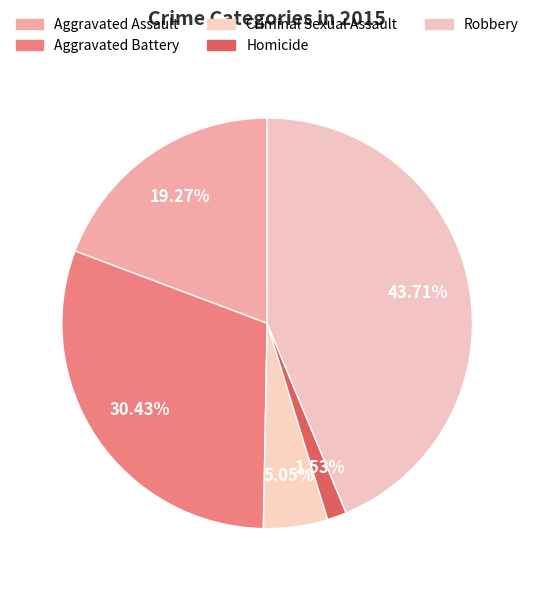

Rank the categories by value from lowest to highest.

Homicide, Criminal Sexual Assault, Aggravated Assault, Aggravated Battery, Robbery